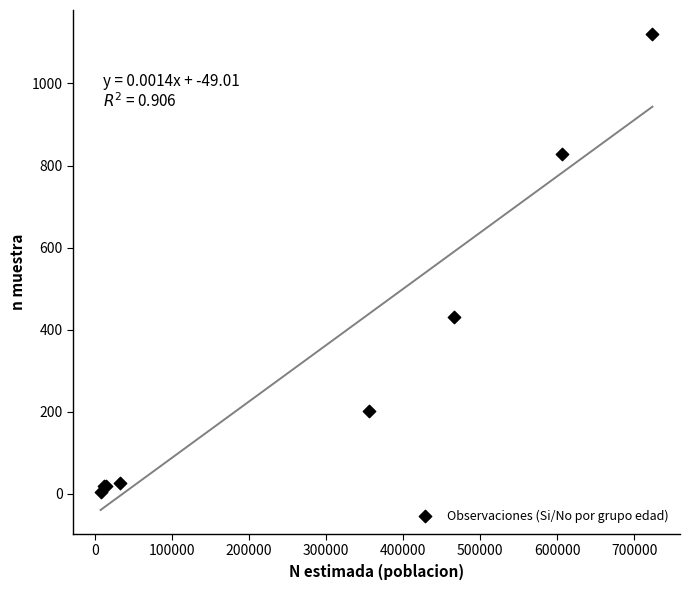

What Y value in the scatter plot is closest to 562?

431